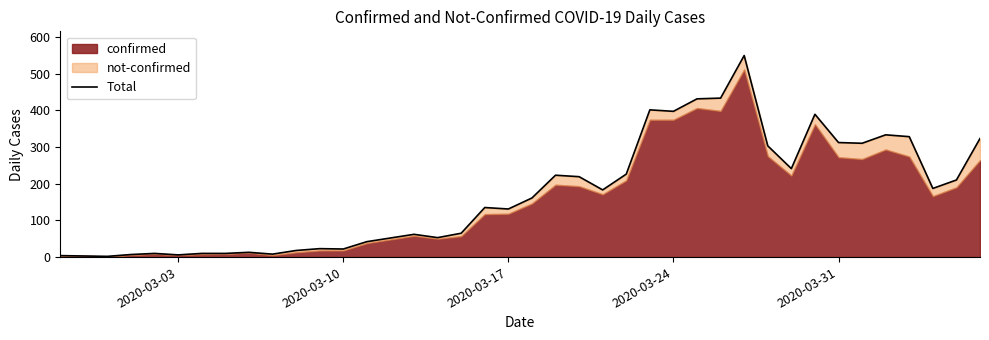

What is the average value?

171